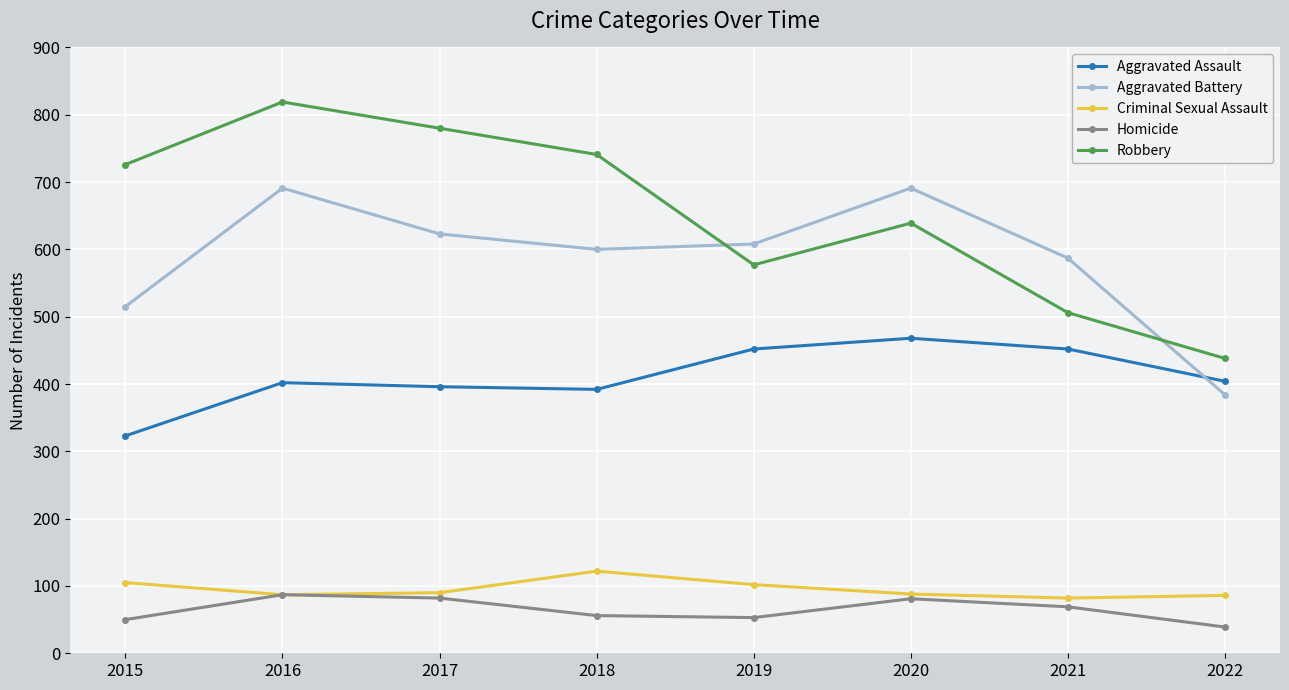

At which category is the sum across all series the highest?

2016